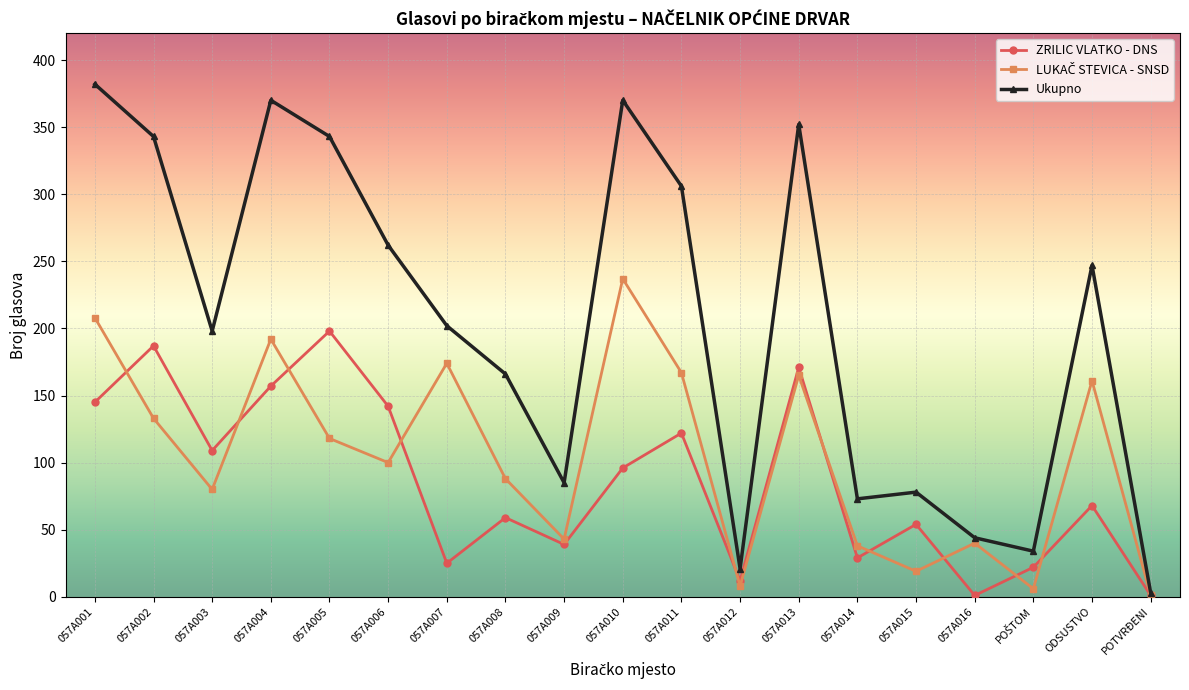

Which category has the highest value across all series?

057A001